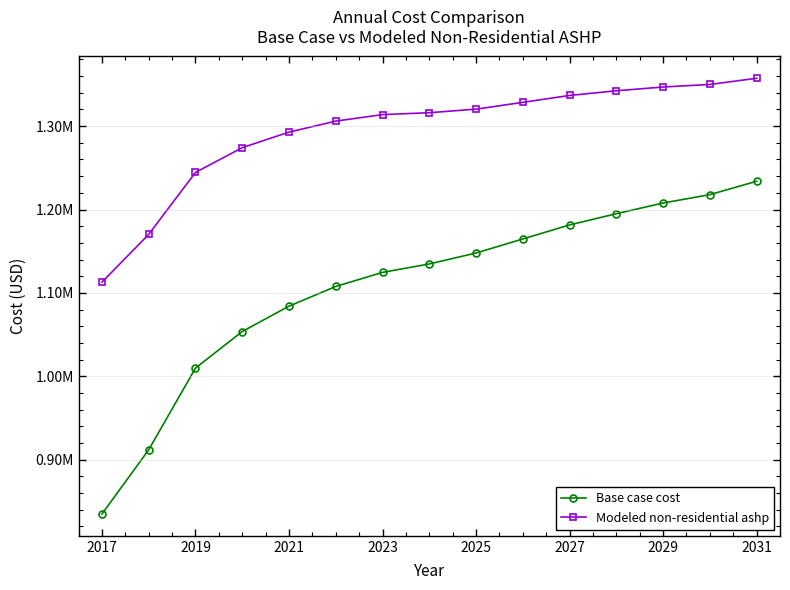

Is this an area chart (filled region under the line)?

No